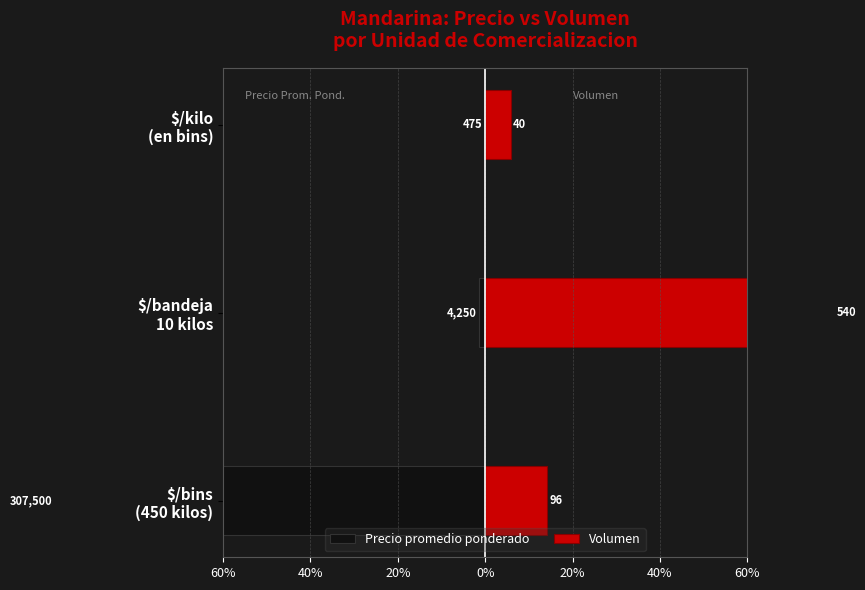

What is the highest value of the Volumen series?

79.9